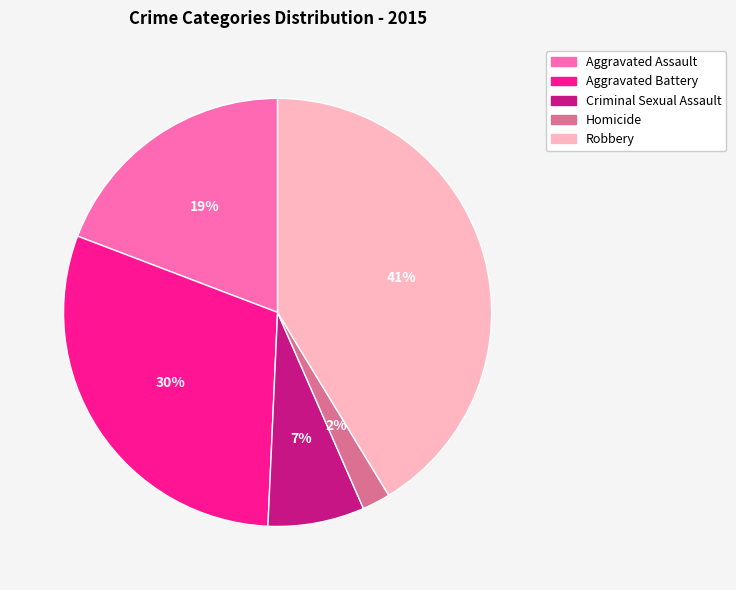

Is the sum of Robbery and Aggravated Assault greater than half?

Yes